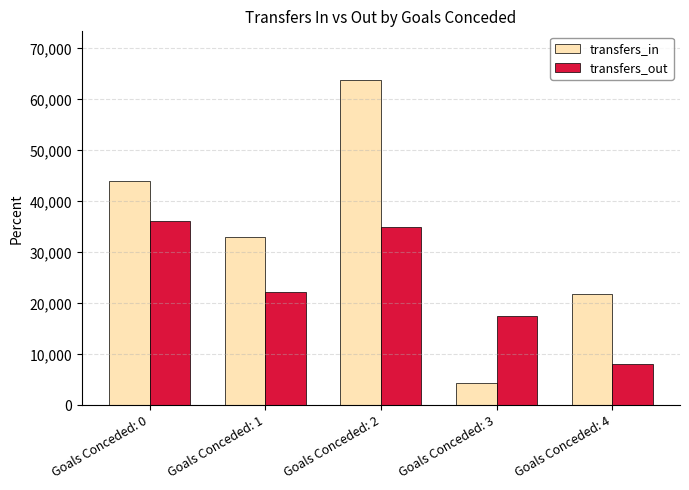

What is the total value across all series at Goals Conceded: 1?

55279